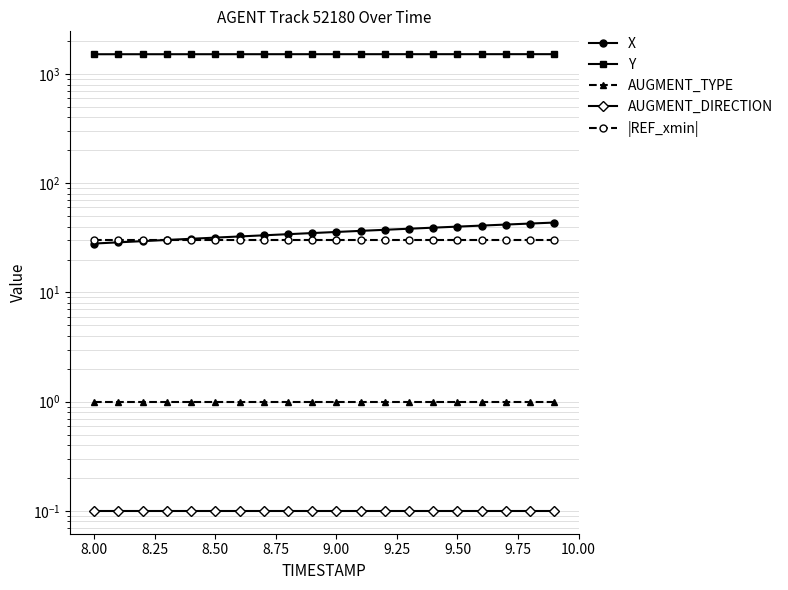

True or false: |REF_xmin| has more than 2 interior local peaks.

False